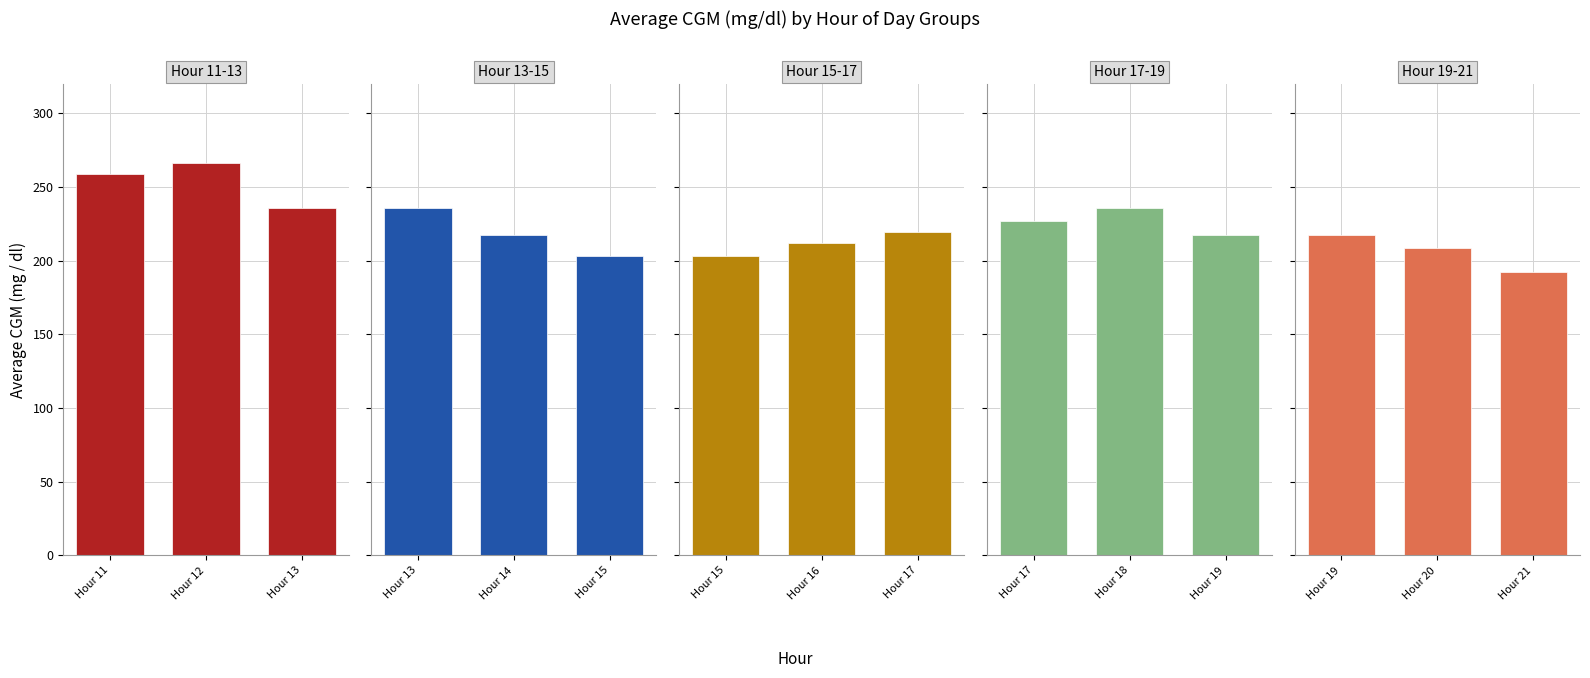

Reading left to right, extract all data points from this chart.

Hour 11-13: 259.2	266.4	235.8
Hour 13-15: 235.8	217.8	203.4
Hour 15-17: 203.4	212.4	219.6
Hour 17-19: 226.8	235.8	217.8
Hour 19-21: 217.8	208.8	192.6